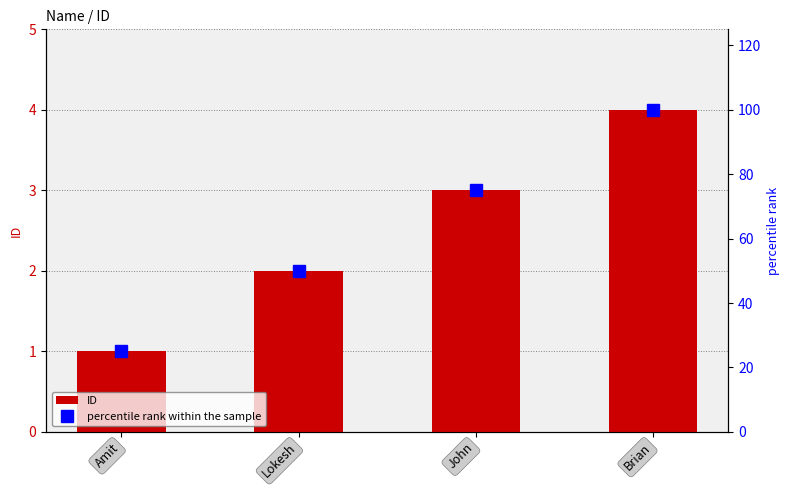

At which label is percentile rank within the sample closest to 62?

Lokesh